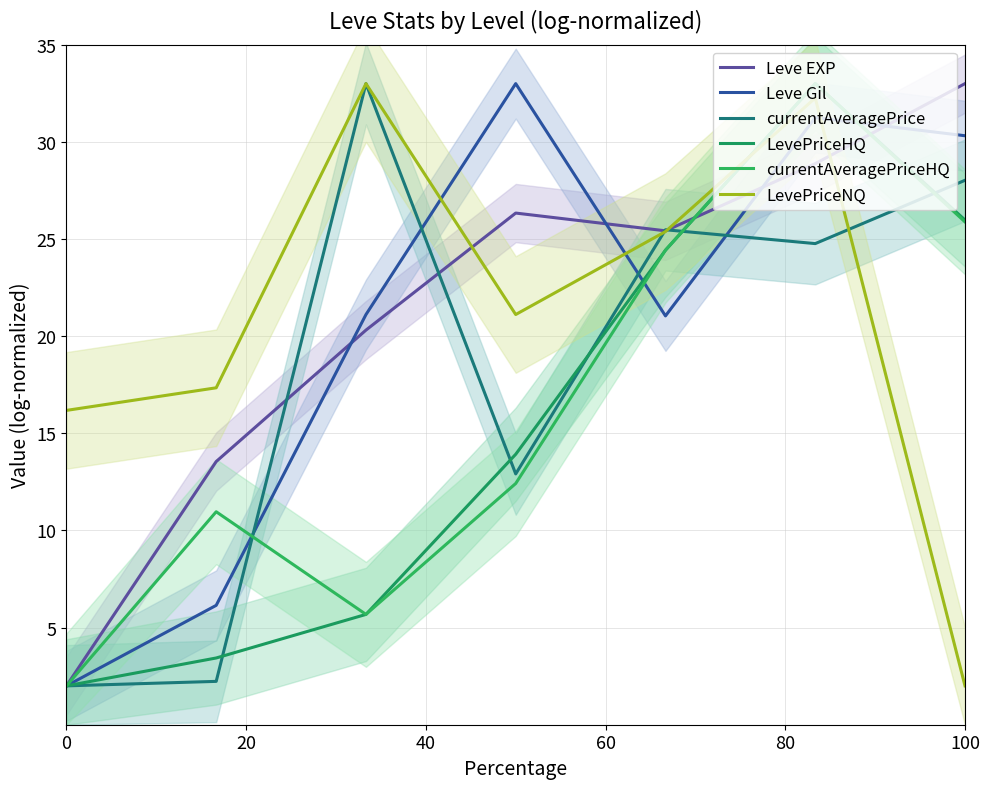

How many interior local peaks does the currentAveragePriceHQ series have?

2